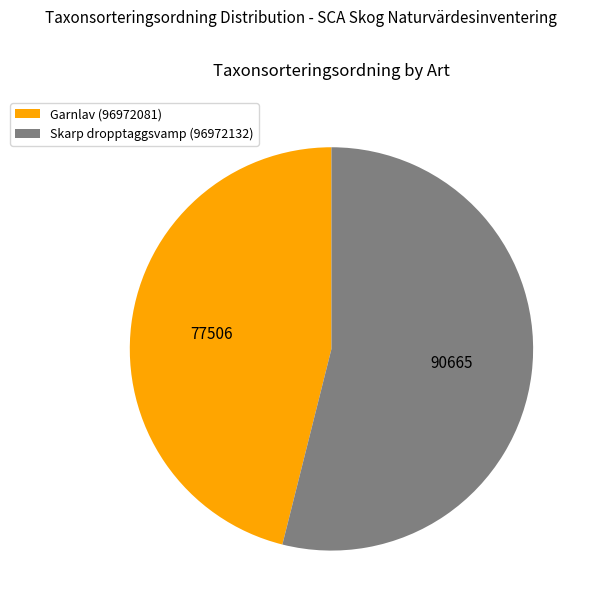

Which category has the smallest portion of the pie?

Garnlav (96972081)